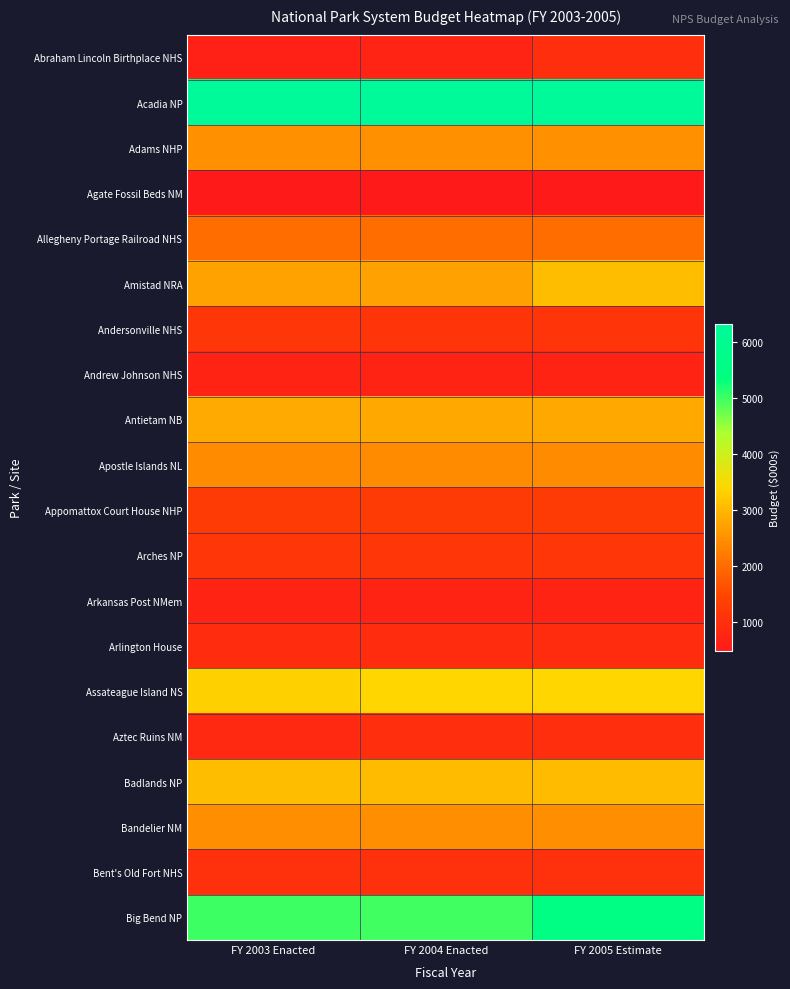

What is the total value across all series at FY 2005 Estimate?

42835